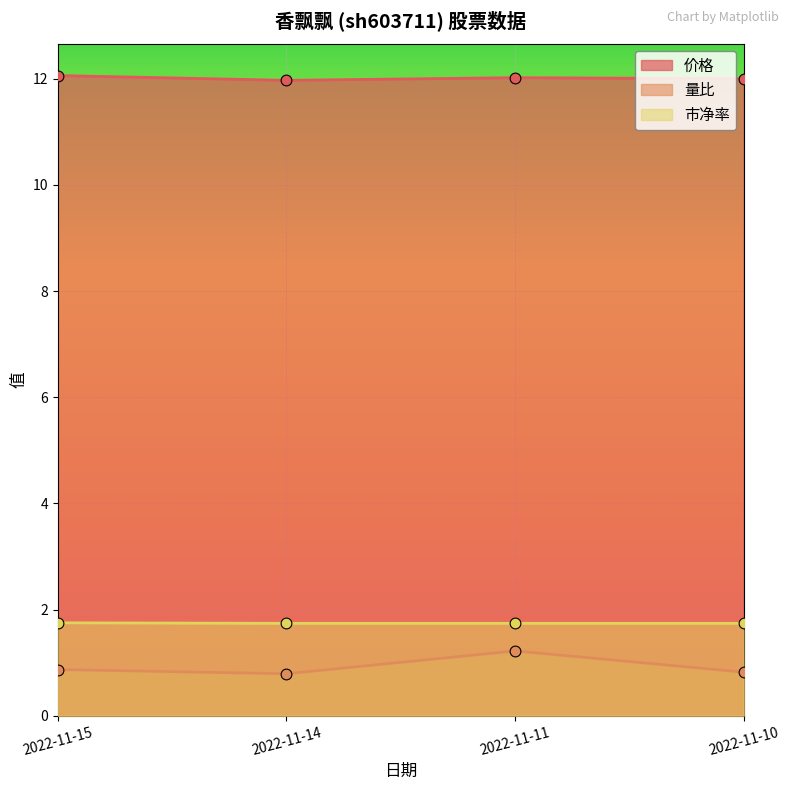

Is the value of 市净率 at 2022-11-14 greater than the value of 价格 at 2022-11-10?

No